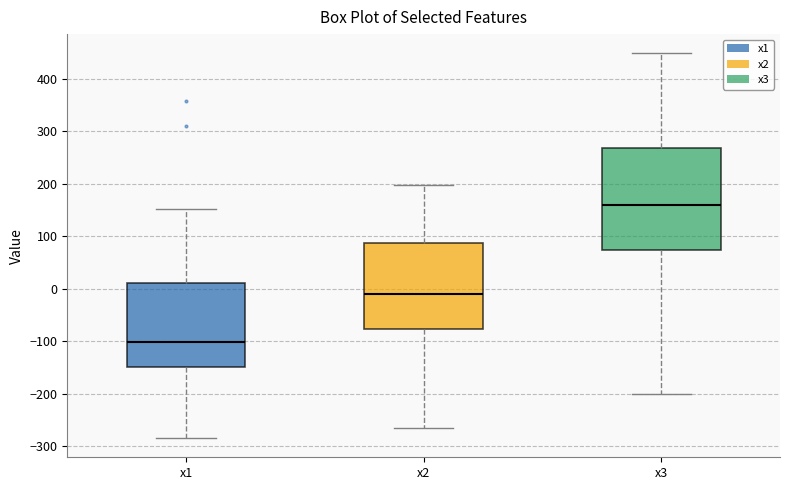

Comparing the boxes themselves (not the whiskers), which one is the tallest?

x3